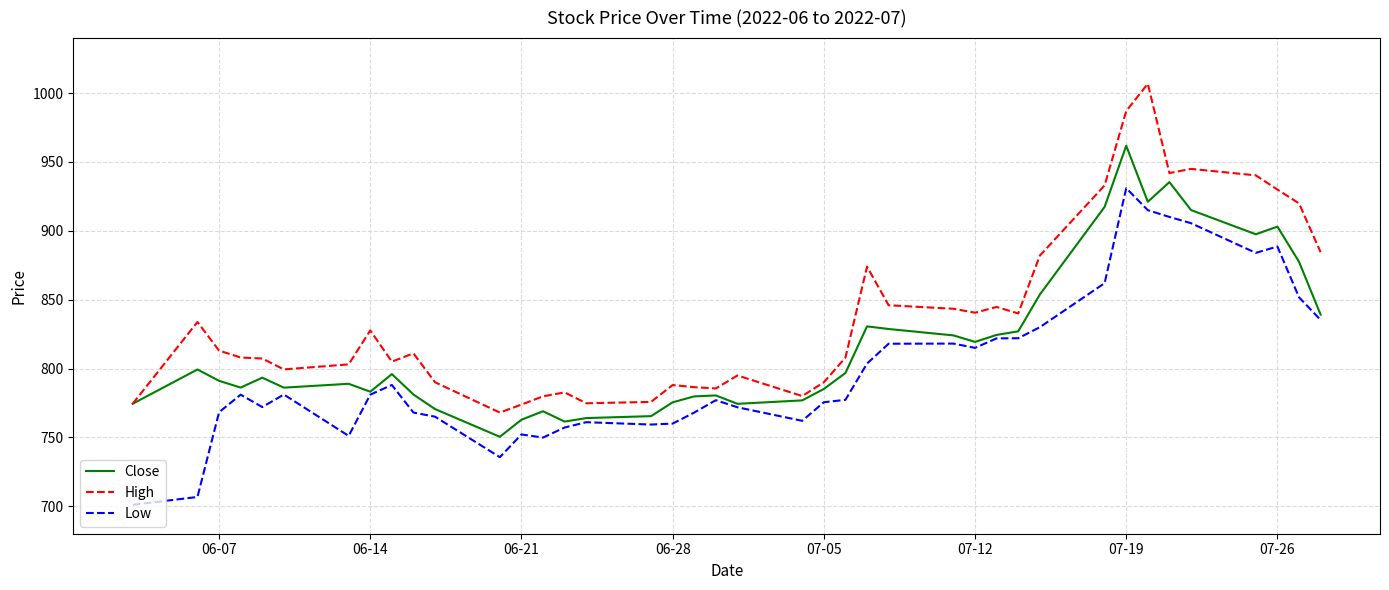

What is the minimum value shown in the chart?

701.0